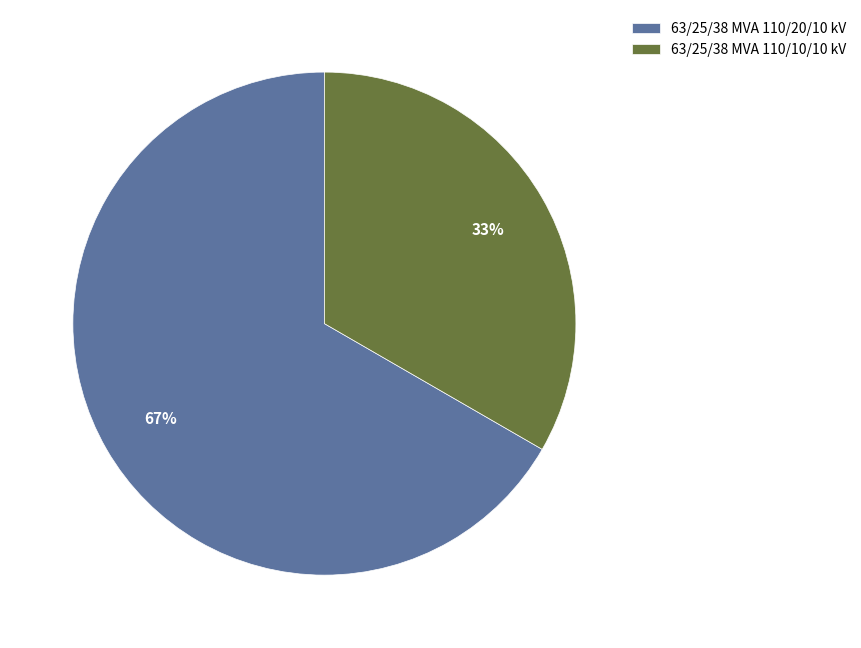

To the nearest percent, what is the average slice percentage?

50%